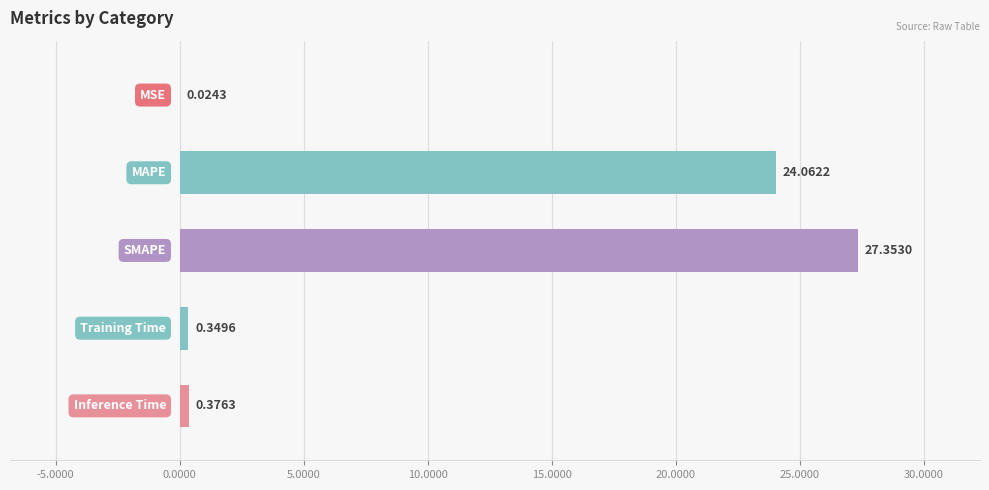

What is the sum of all values?

52.2